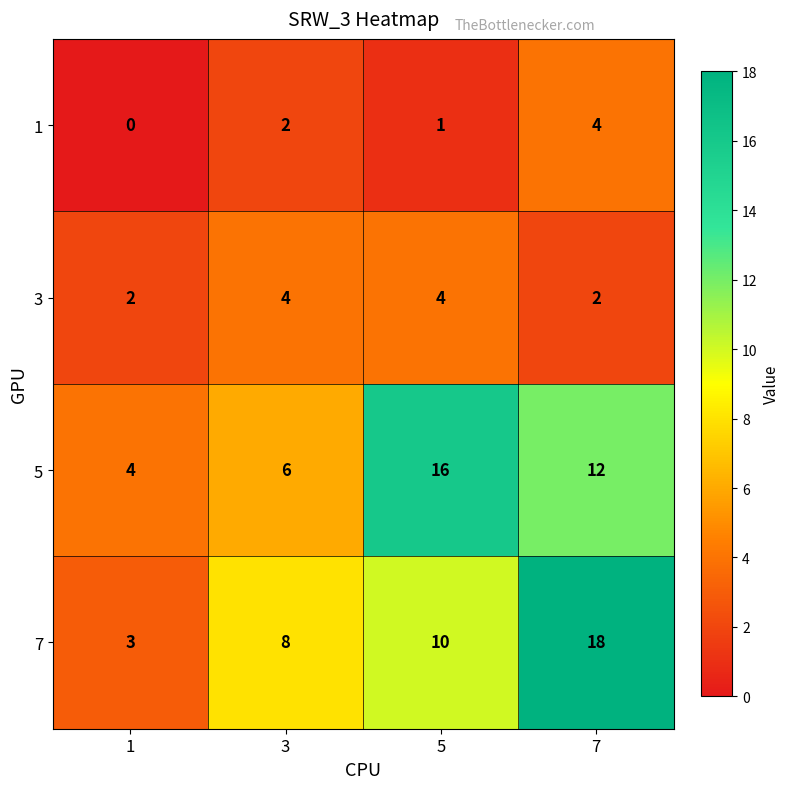

How many categories are shown in the chart?

4